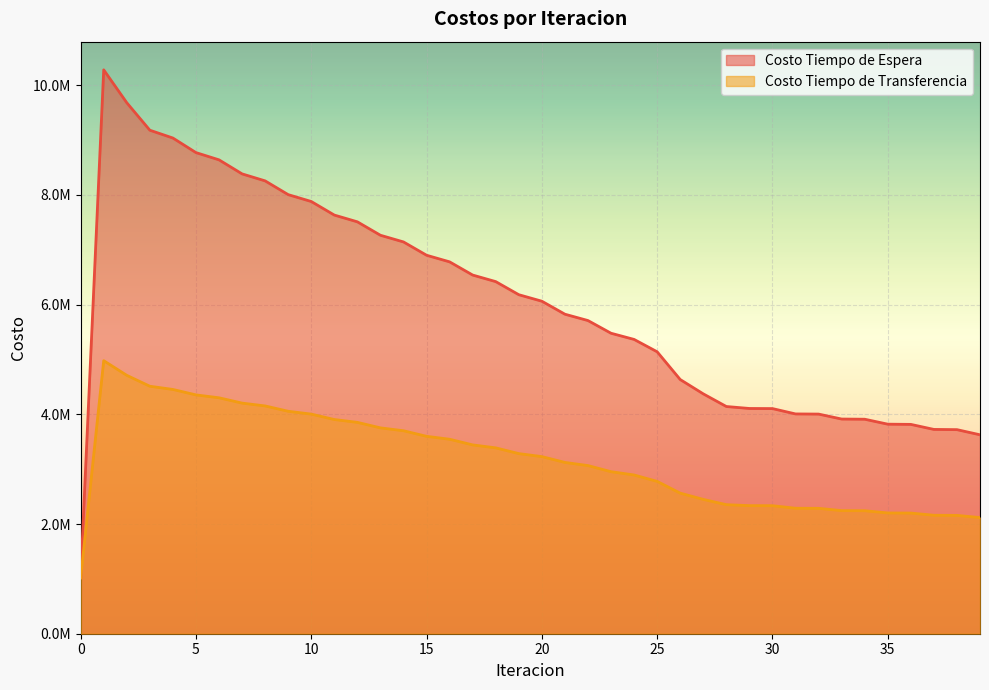

At which category does Costo Tiempo de Espera reach its first local peak?

1